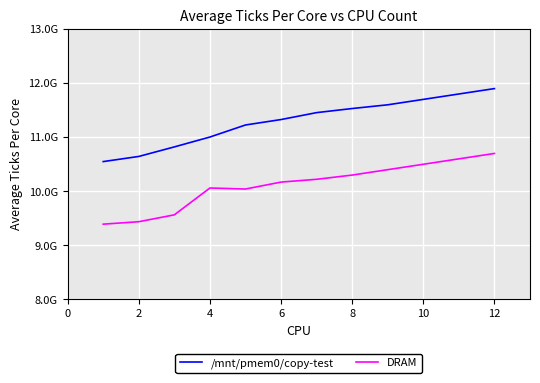

Rank the series by their average value, from highest to lowest.

/mnt/pmem0/copy-test, DRAM